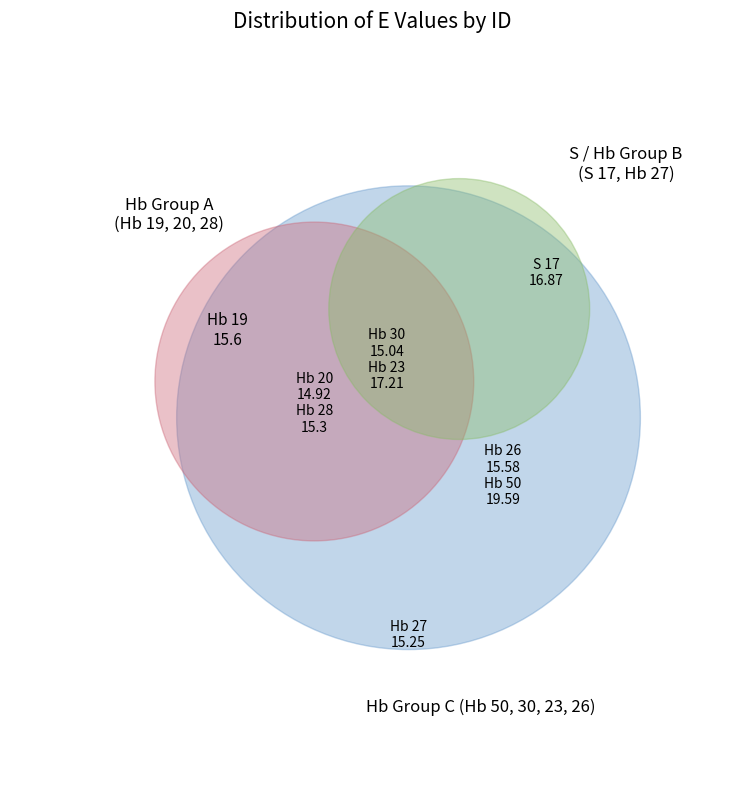

Which slice is the largest?

Hb 50